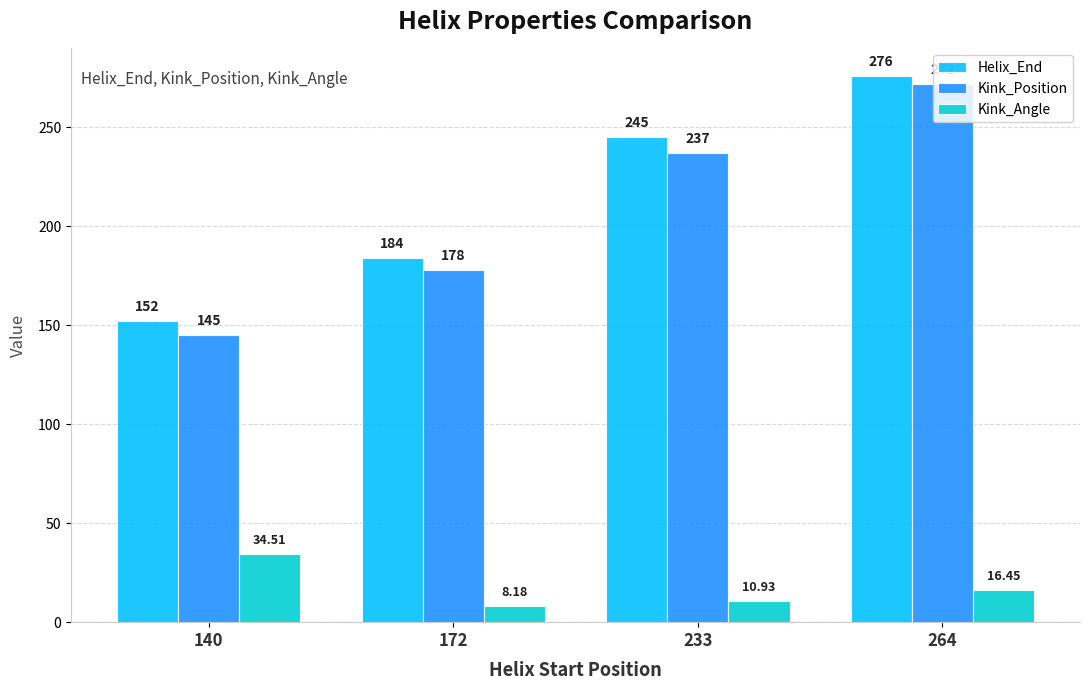

Which series changed the most between 172 and 264?

Kink_Position